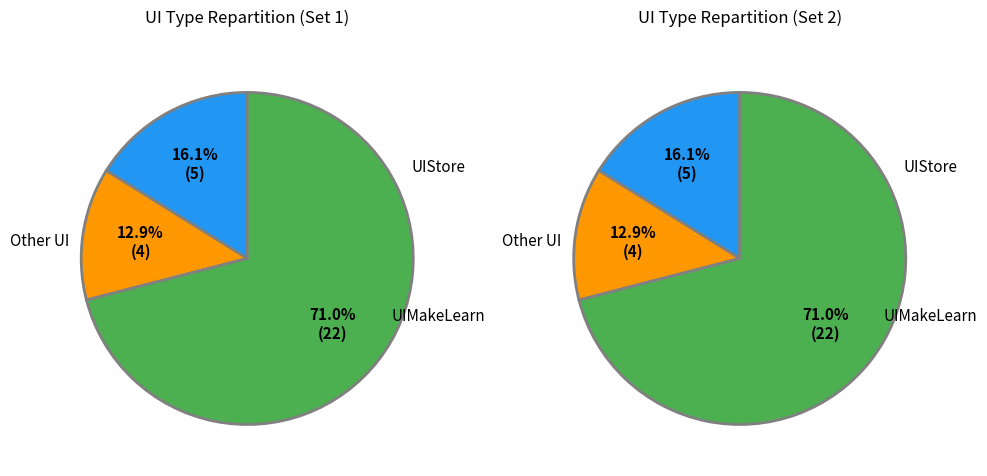

To the nearest percent, what portion does UIStore represent?

16%